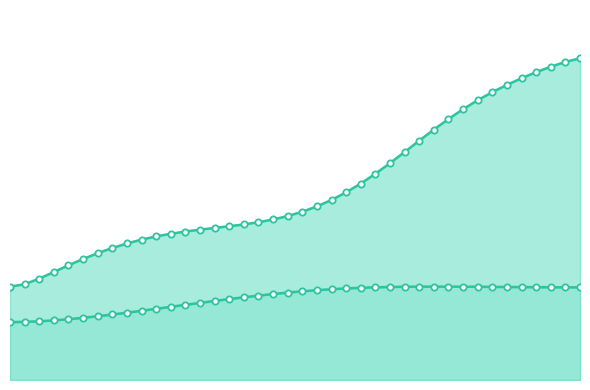

True or false: Y and X2 cross at least once.

False